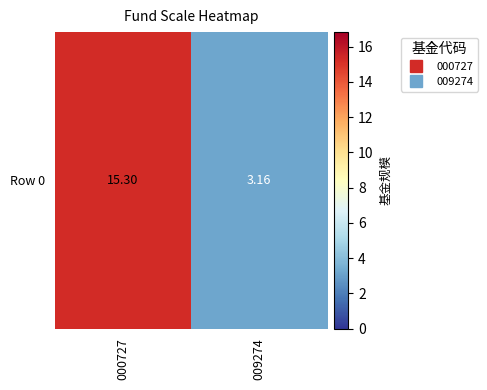

Rank the categories by value from lowest to highest.

009274, 000727